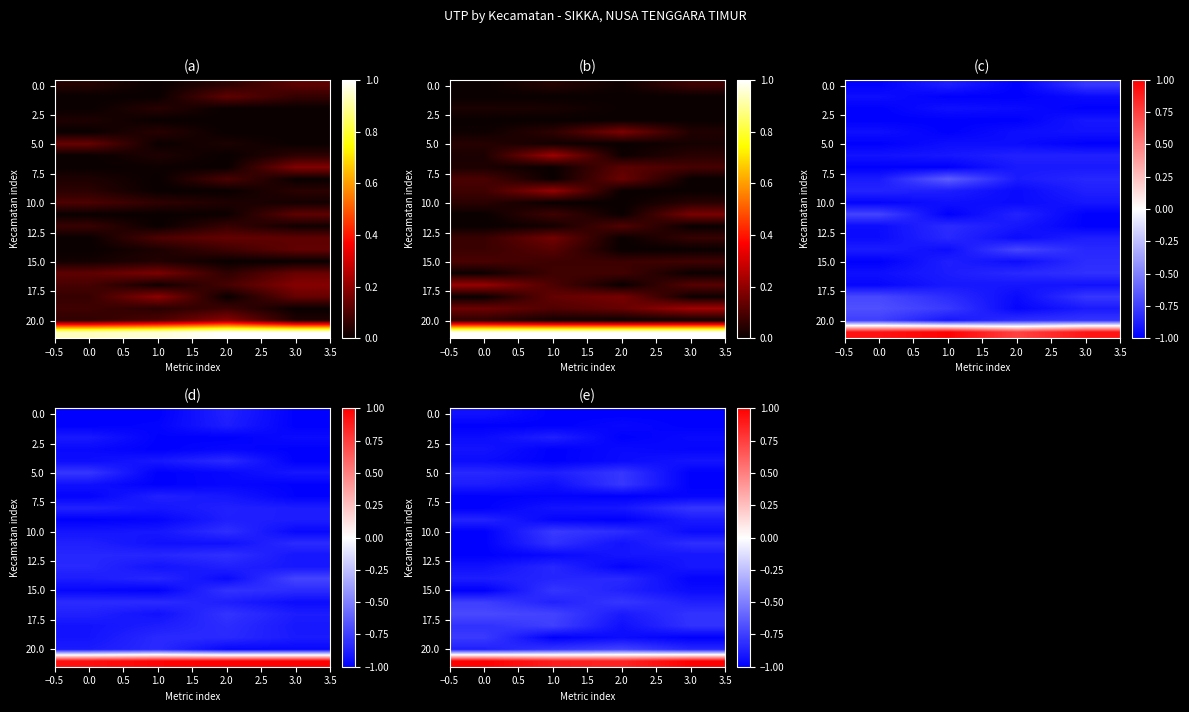

At how many categories does at least one series exceed 0?

4